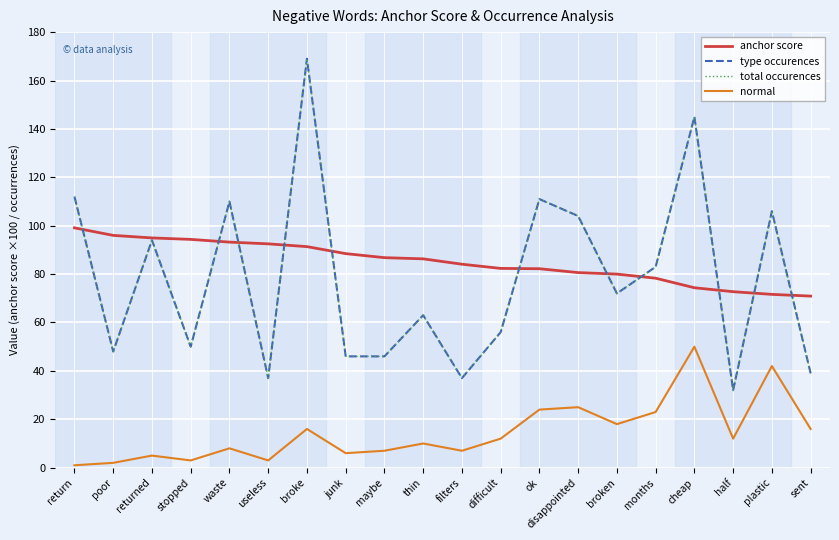

Does the chart have visible grid lines?

Yes